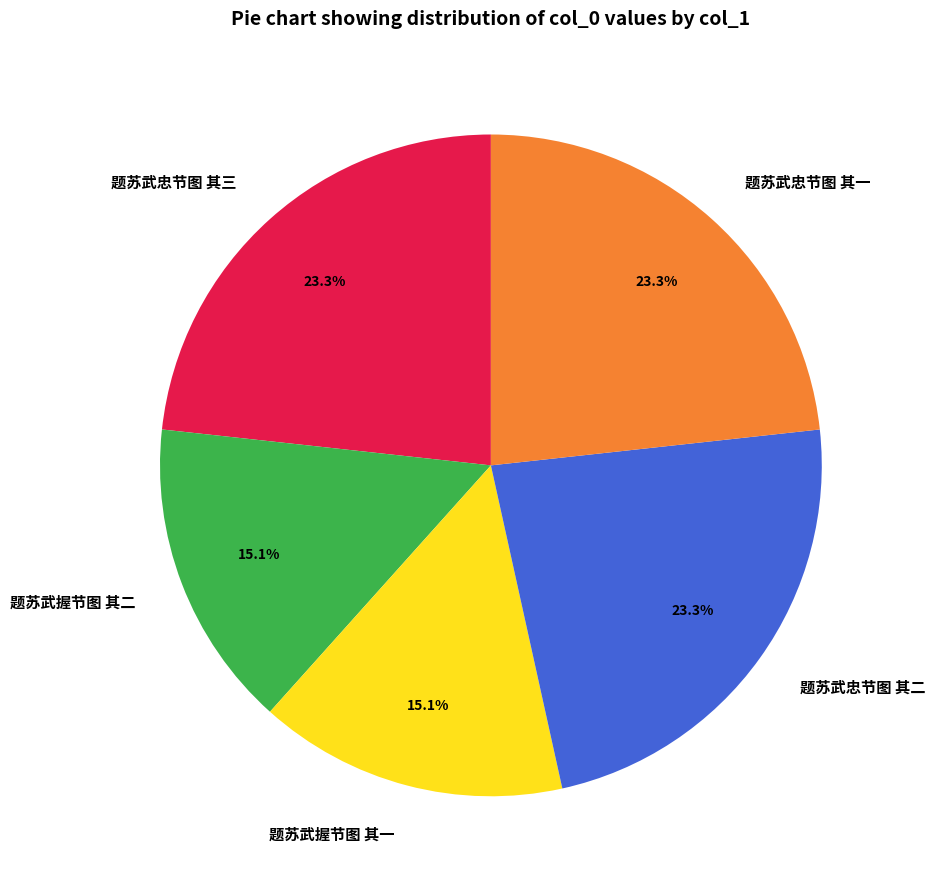

Approximately how many times larger is the value at 题苏武握节图 其二 compared to 题苏武忠节图 其三?

0.6